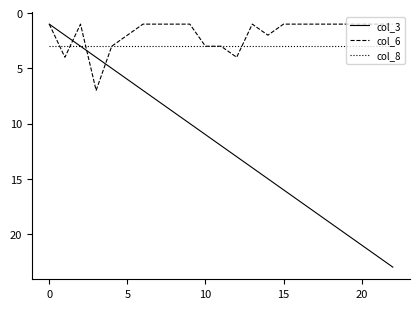

What is the greatest value displayed?

23